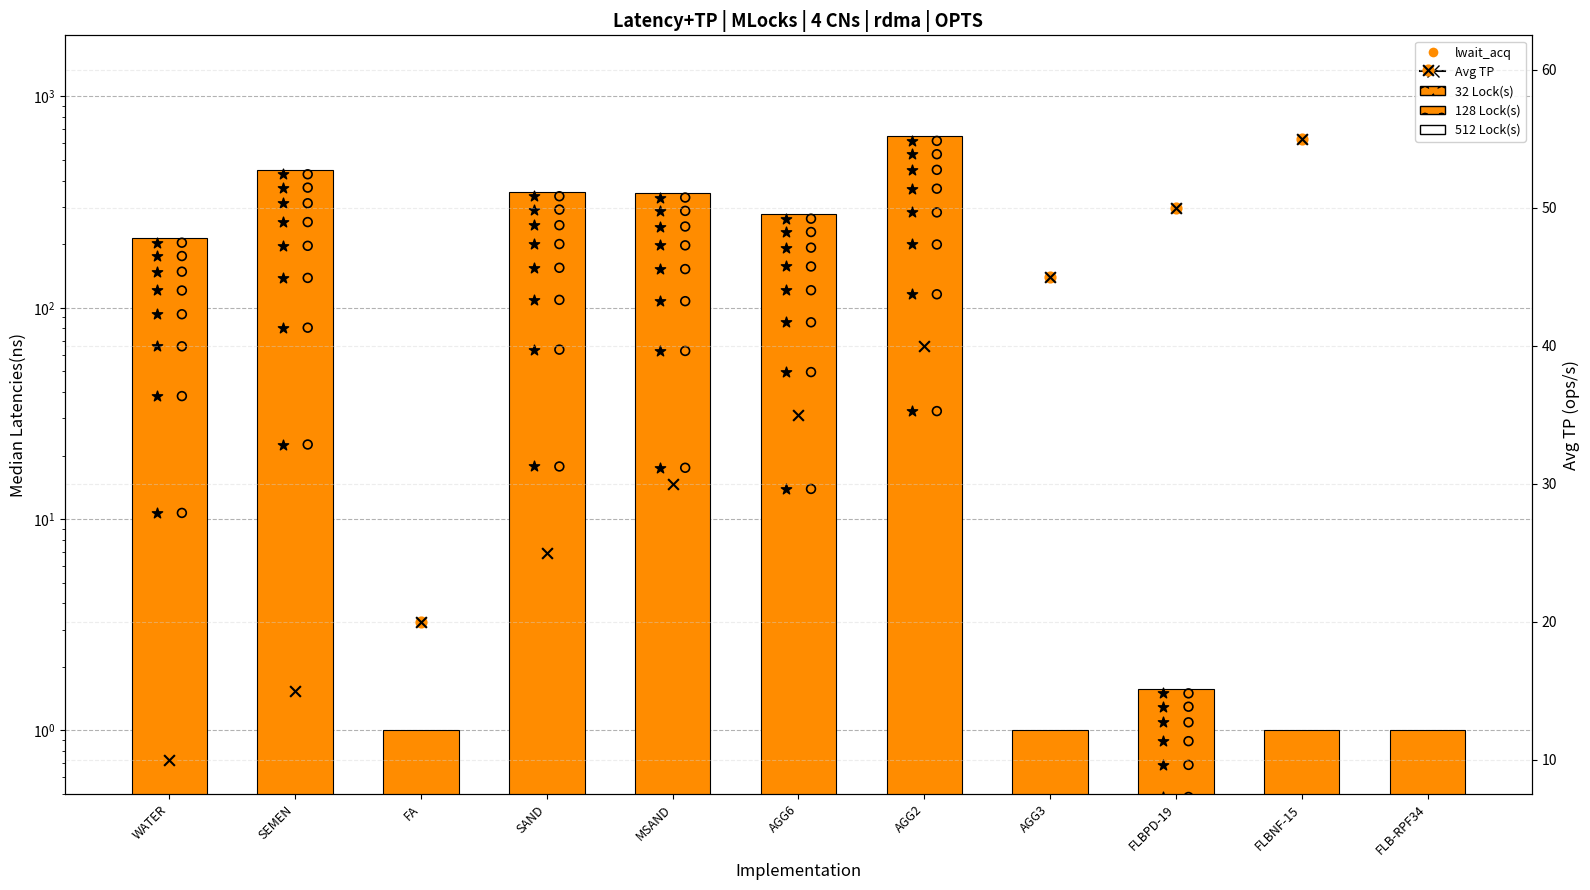

Which series contains the highest Y value?

32 Lock(s)